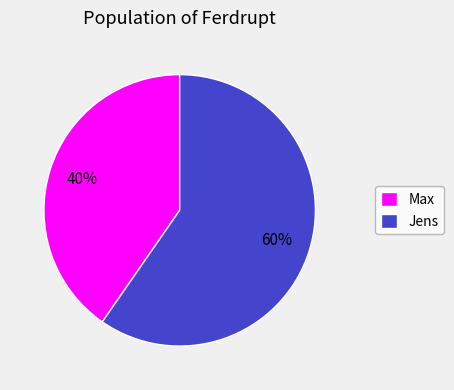

Which has a higher value, Jens or Max?

Jens